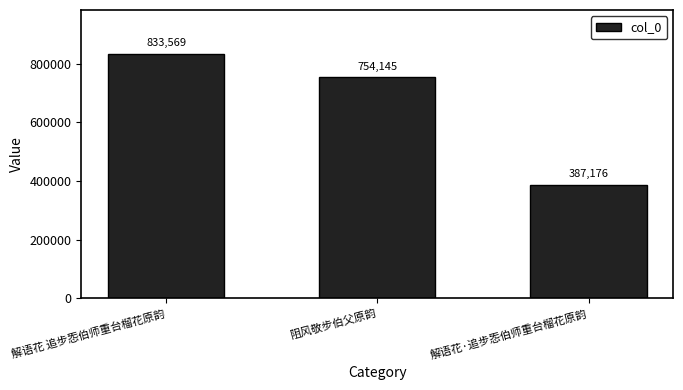

What is the smallest value displayed?

387176